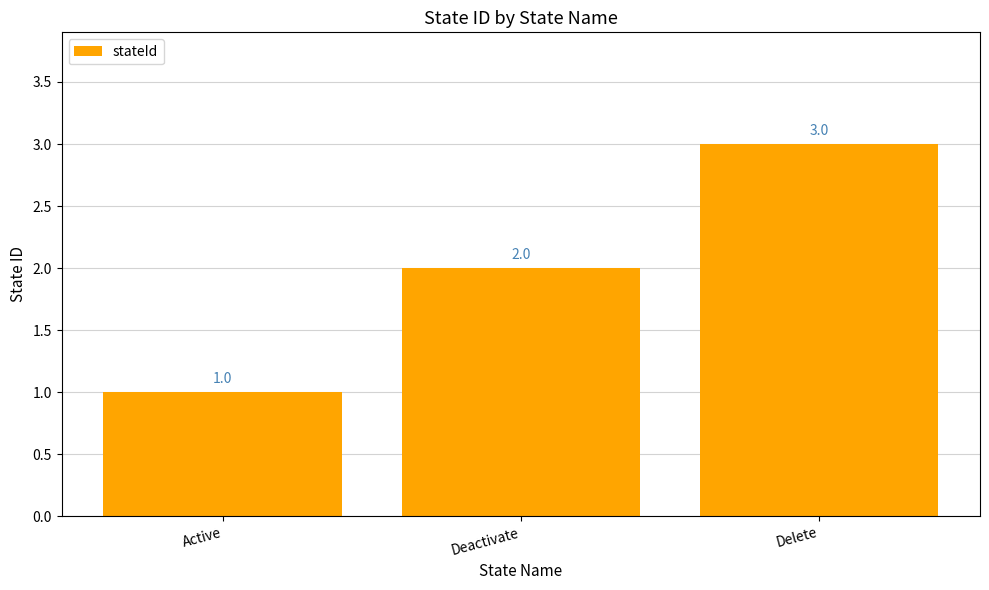

Is it true that the value at Active is 1?

True